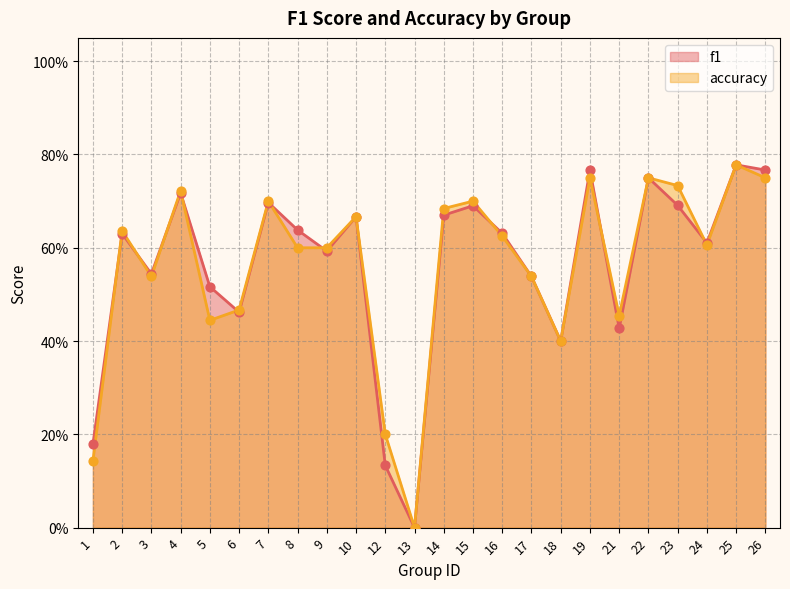

Which series has the largest total across all categories?

f1